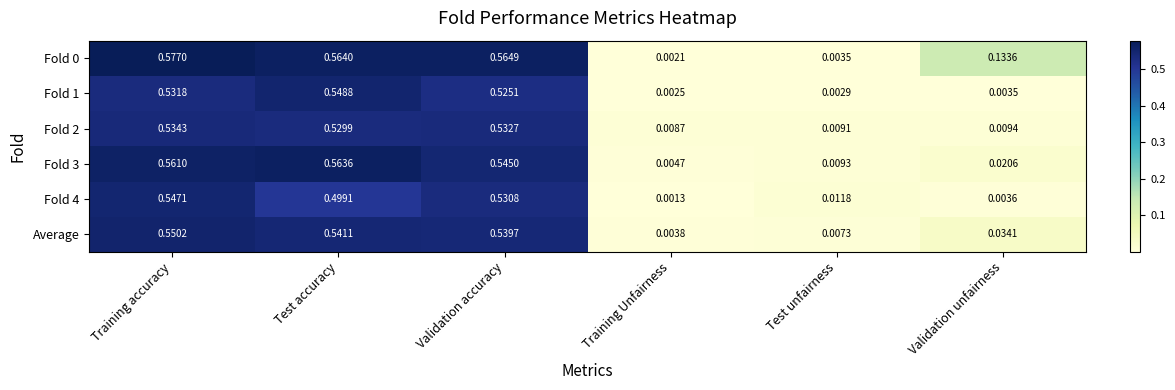

Which category has the lowest value in the Fold 4 series?

Training Unfairness